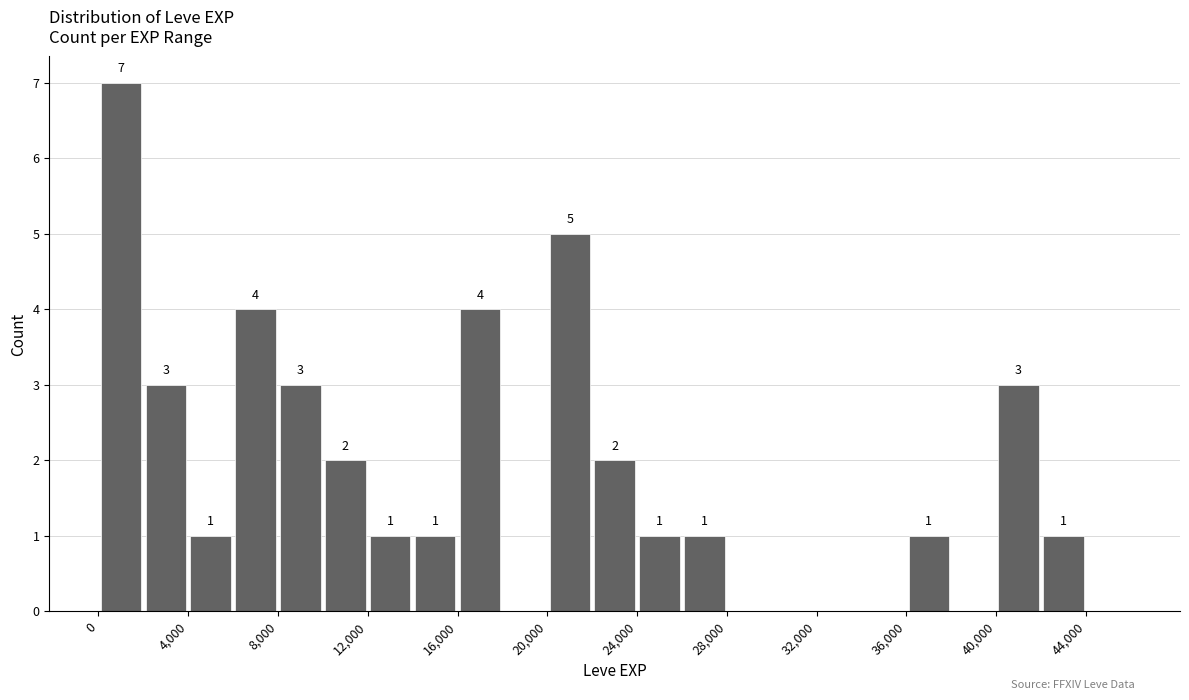

Over which range of the x-axis is the bar tallest?

0 to 2000